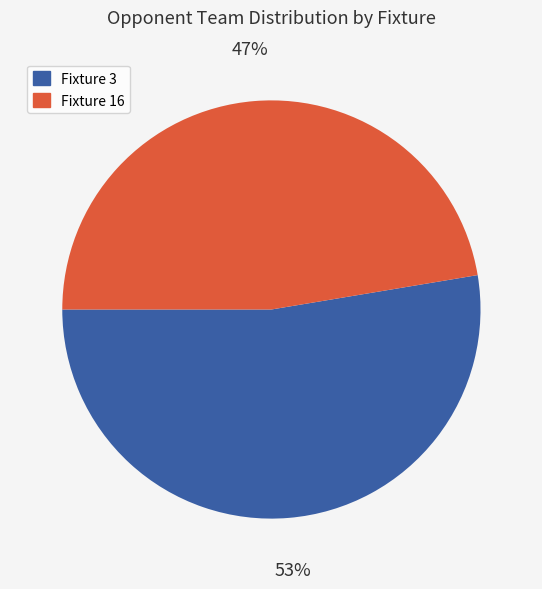

Count the number of slices in the pie.

2